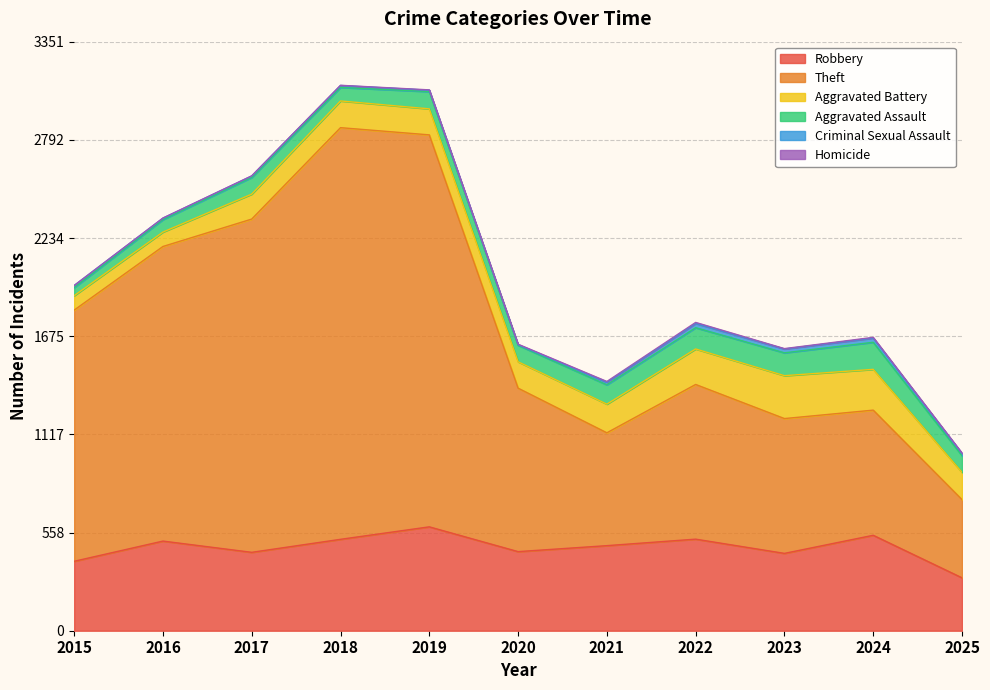

What is the average value of the Criminal Sexual Assault series?

13